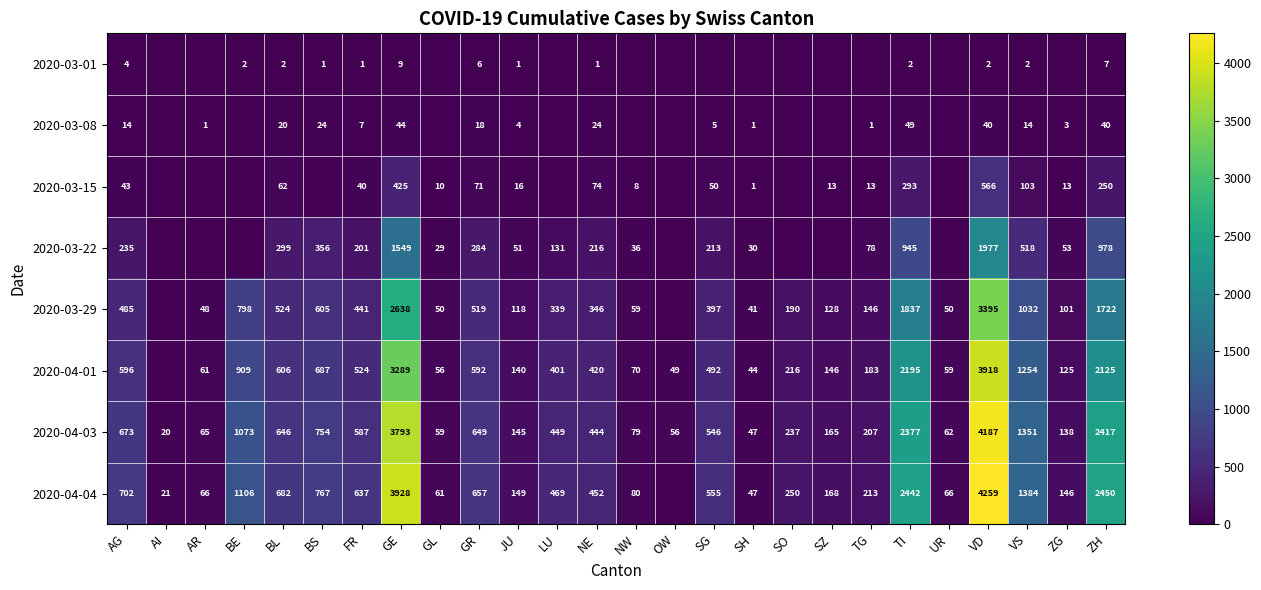

What is the sum of the 2020-04-01 values at VS and FR?

1778